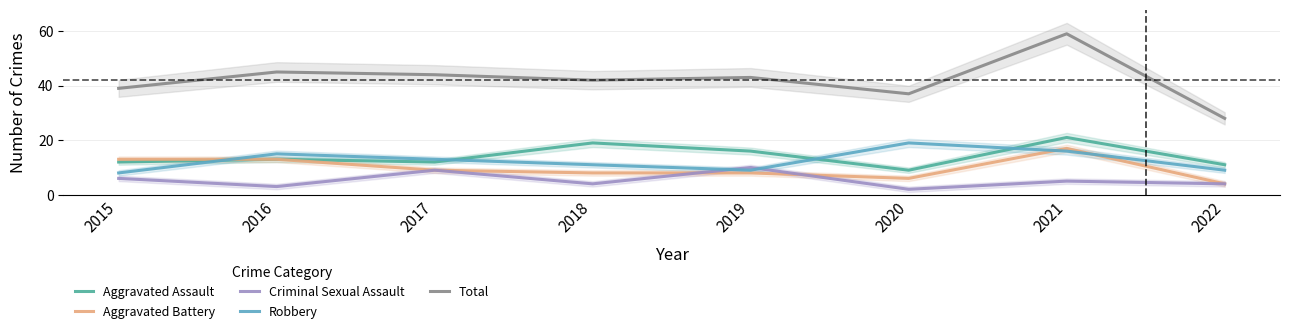

List the series in order of their peak value, lowest first.

Criminal Sexual Assault, Aggravated Battery, Robbery, Aggravated Assault, Total